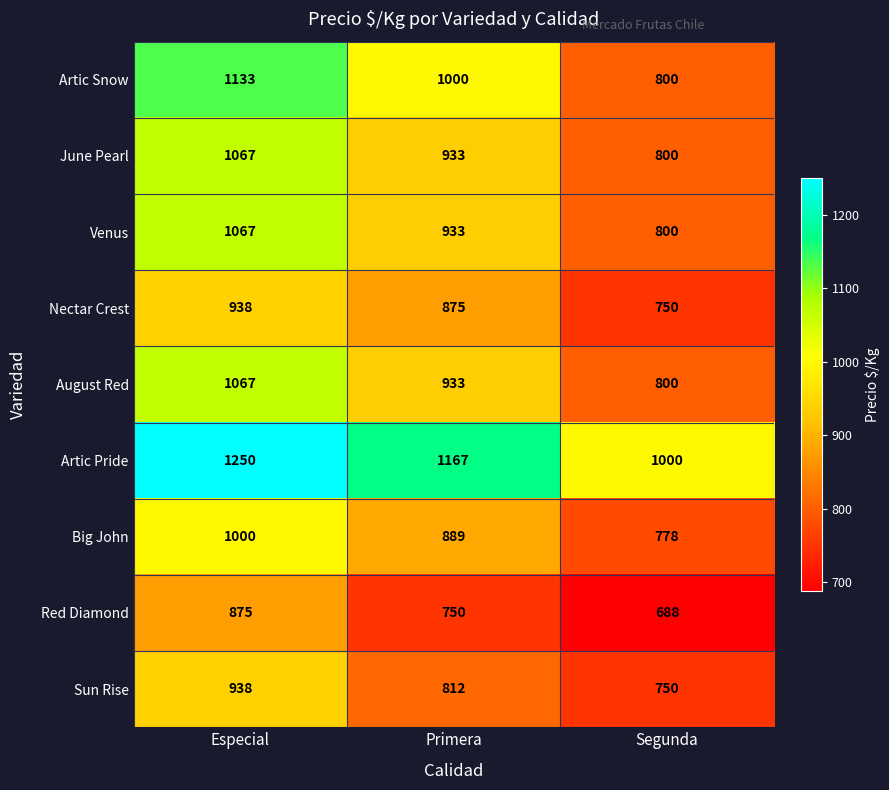

How many categories are shown in the chart?

3